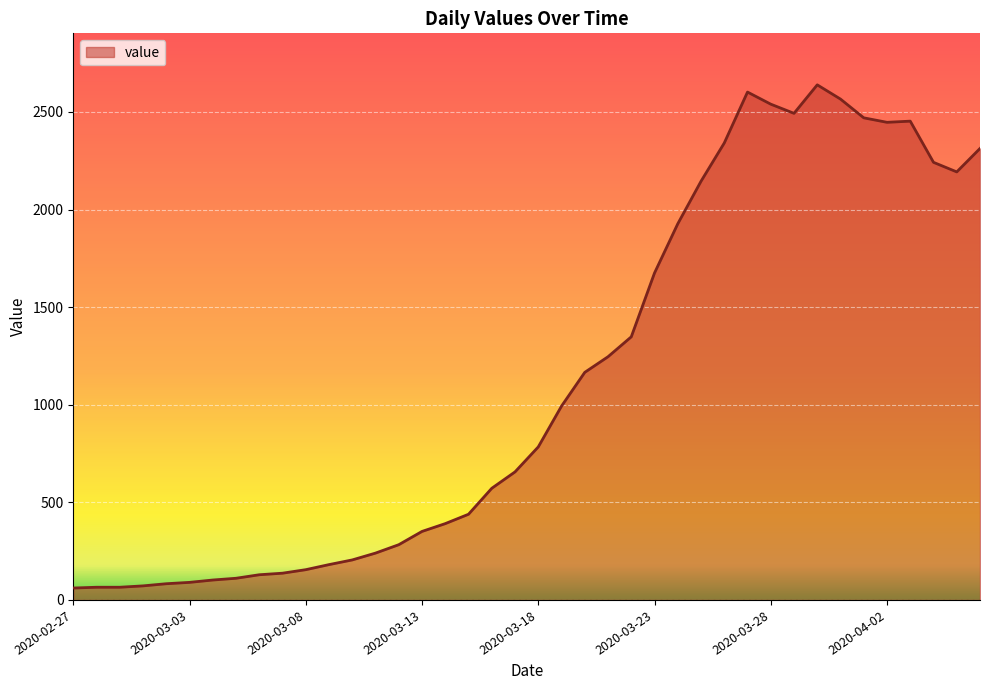

What is the smallest value displayed?

61